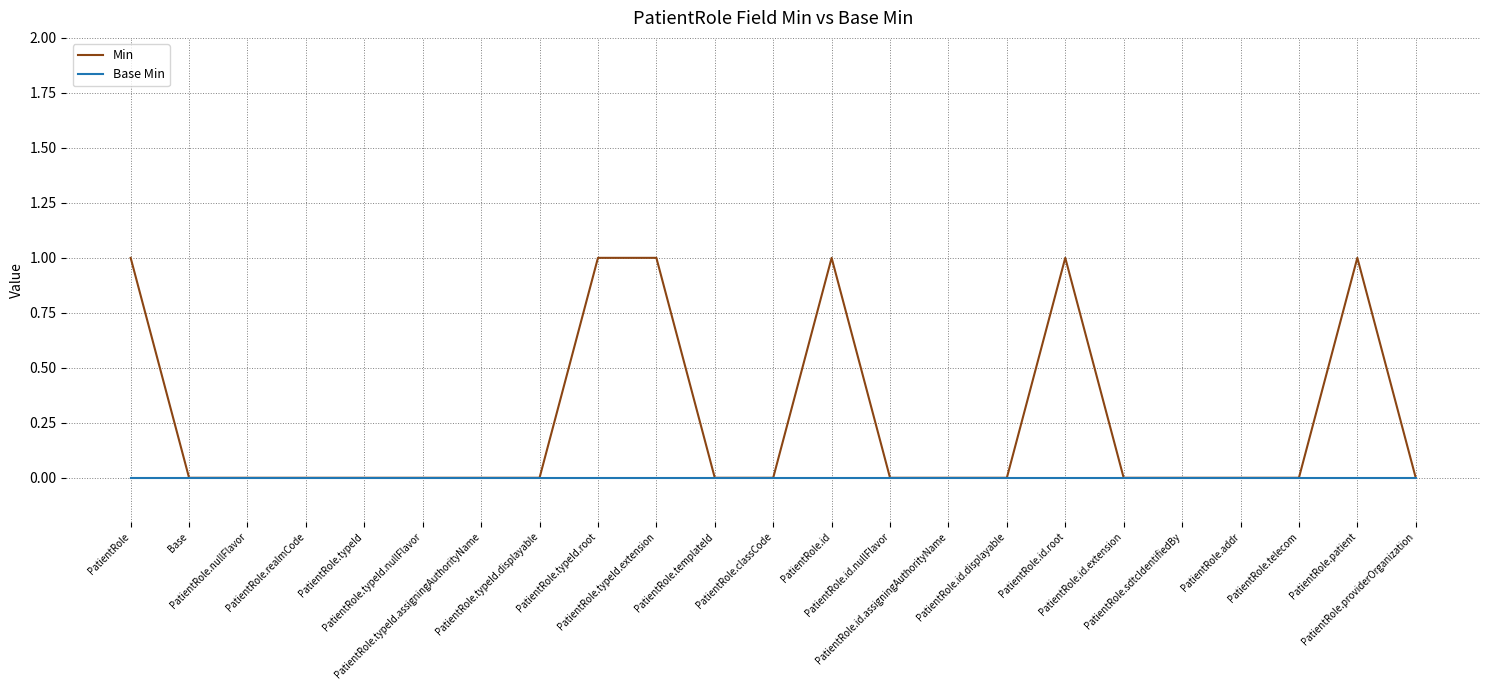

Which series has the largest range (max minus min)?

Min